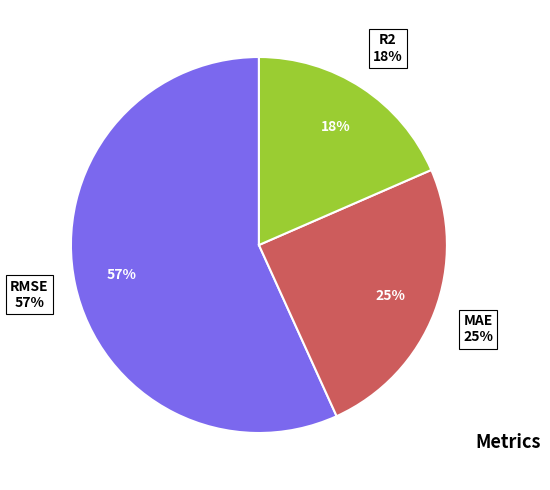

Is it true that MAE is 25% of the pie?

True